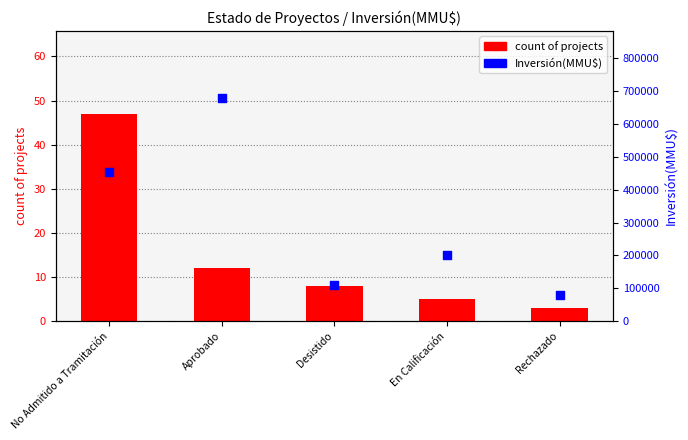

Is the value of count of projects at En Calificación greater than the value of Inversión(MMU$) at En Calificación?

No